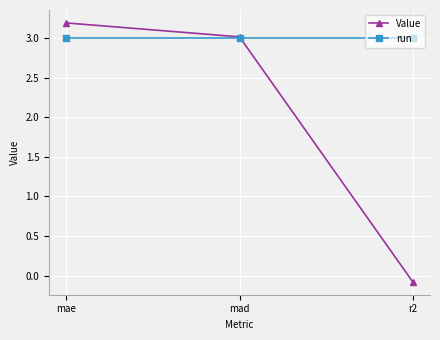

How many values in Value are above zero?

2